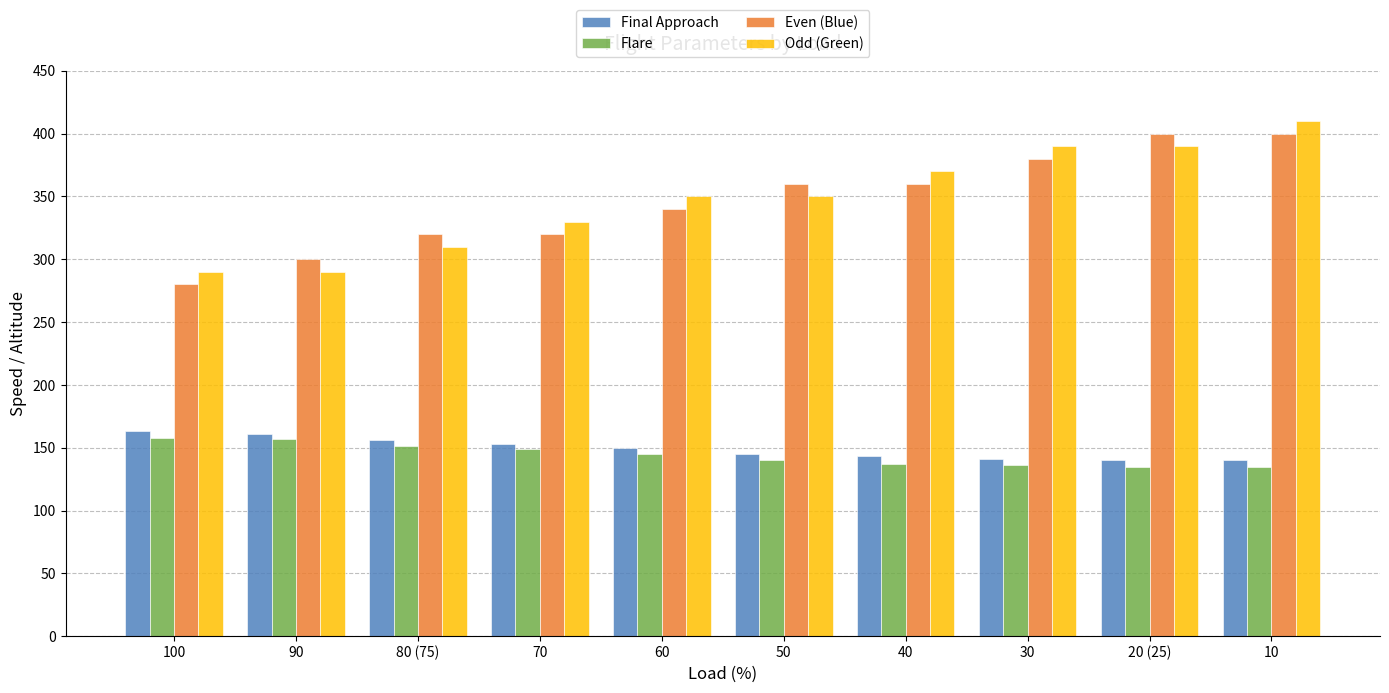

At how many categories does at least one series exceed 246?

10